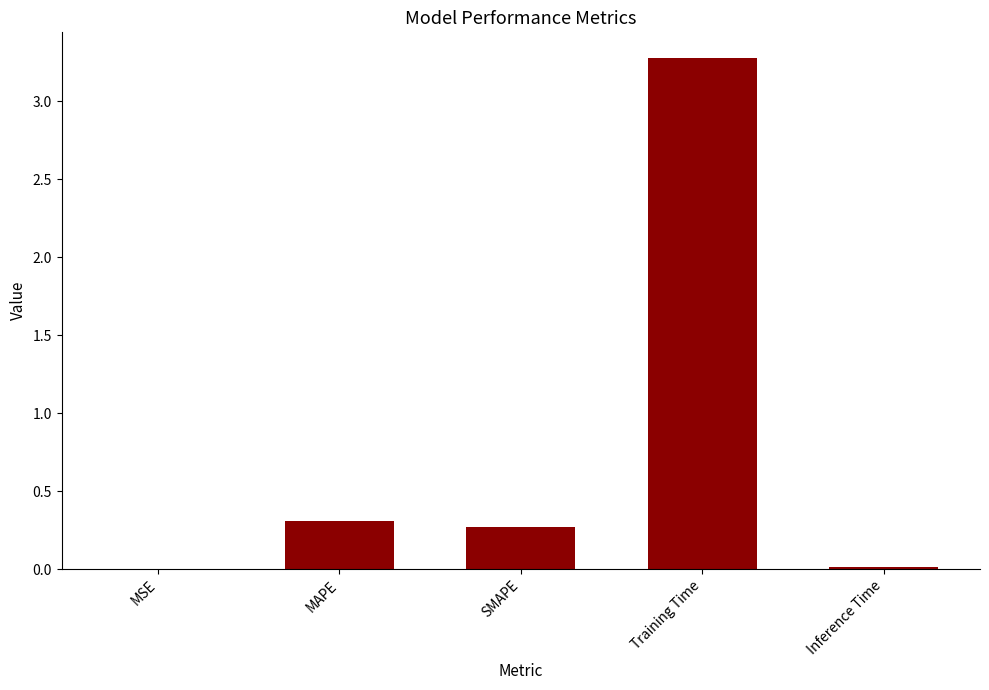

Are the bars grouped side by side (vs. stacked)?

No